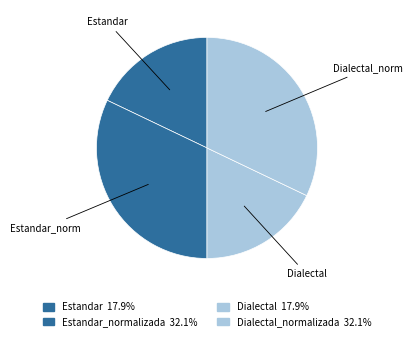

How many segments does this pie chart have?

4